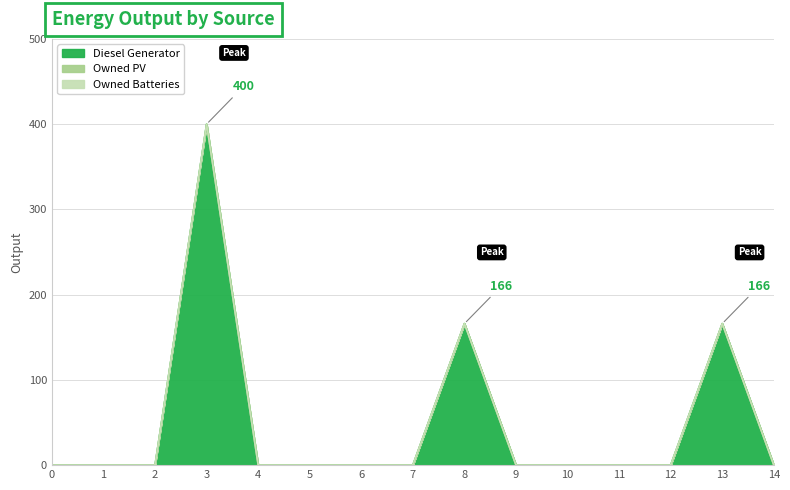

How many lines are shown in the chart?

3